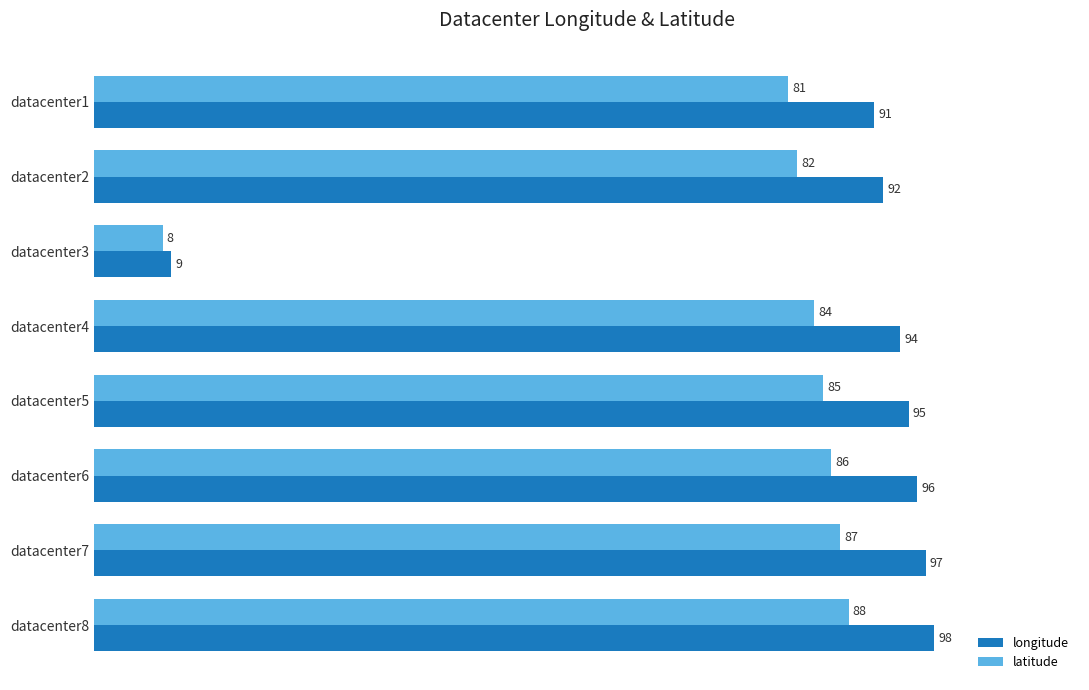

Is the value of latitude at datacenter8 greater than the value of longitude at datacenter6?

No